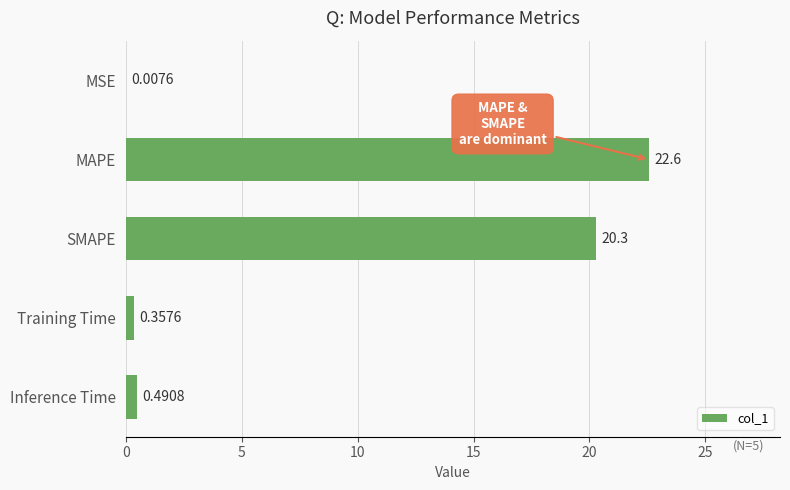

What is the sum of the values at SMAPE and Inference Time?

20.8